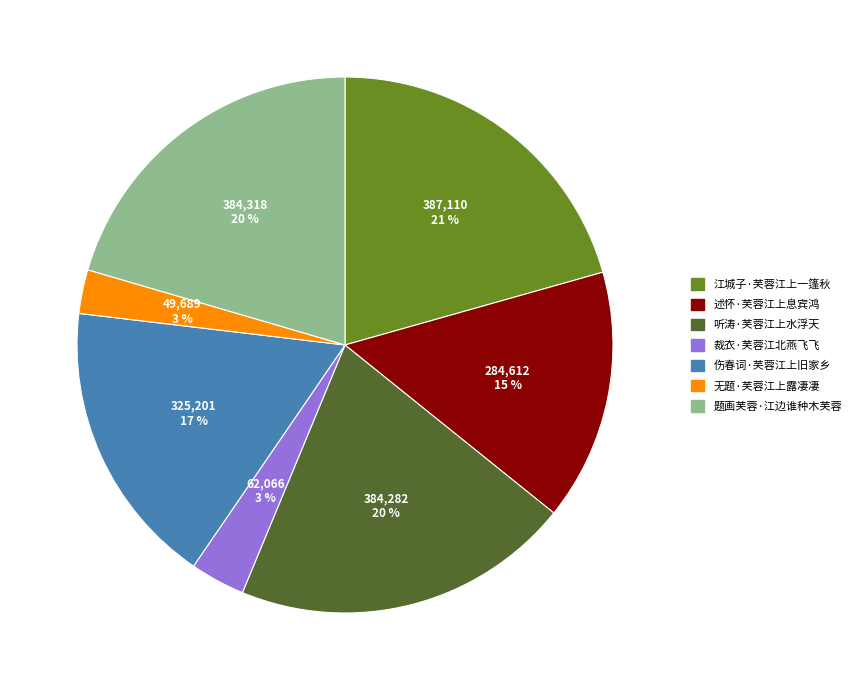

The 伤春词·芙蓉江上旧家乡 slice represents 11% of the pie. True or false?

False